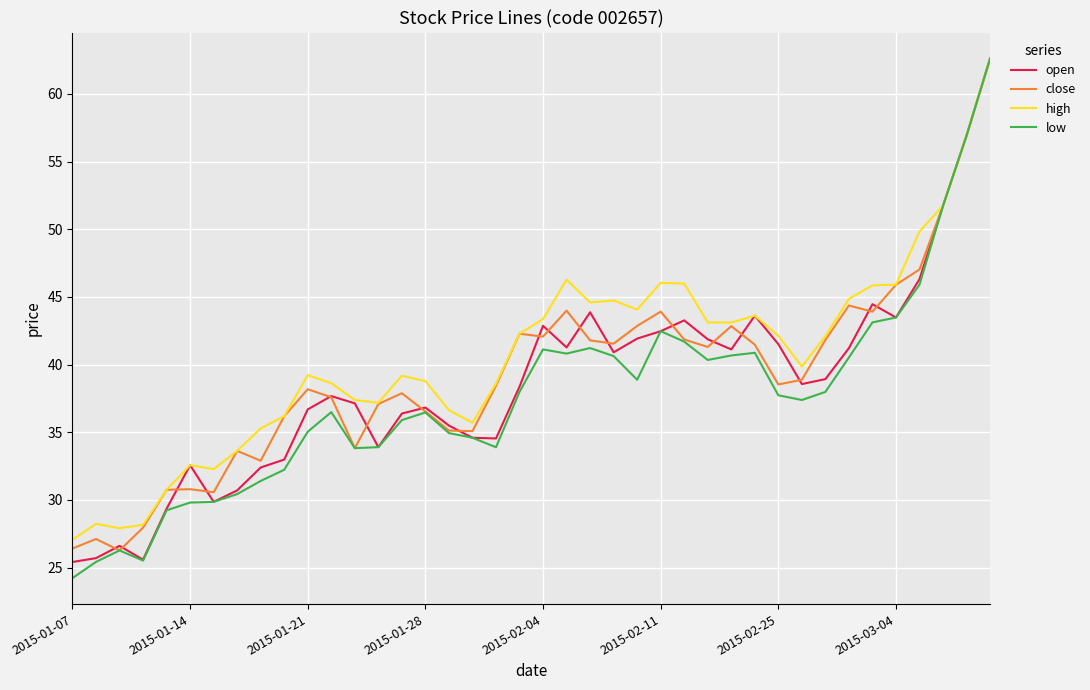

What is the smallest value displayed?

24.2